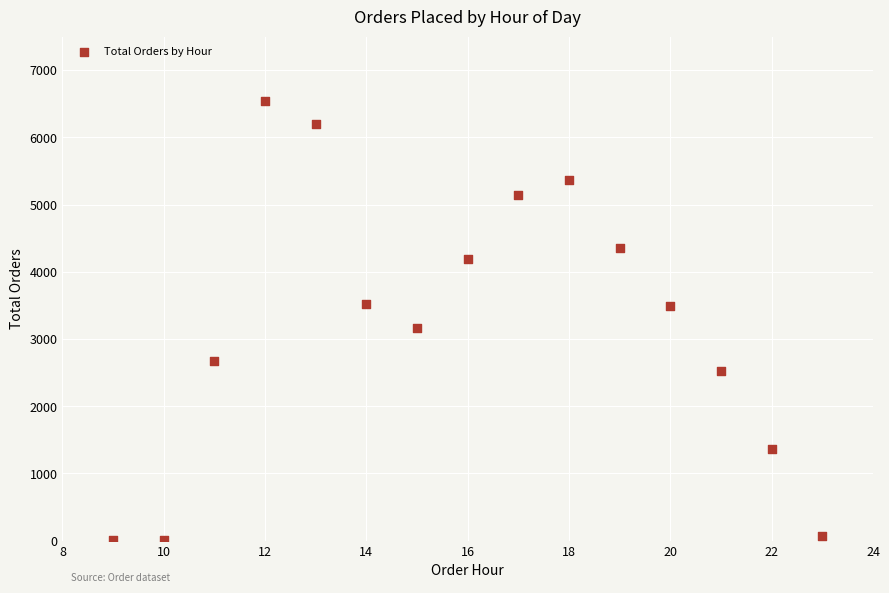

What is the range of Y values (max minus min)?

6539